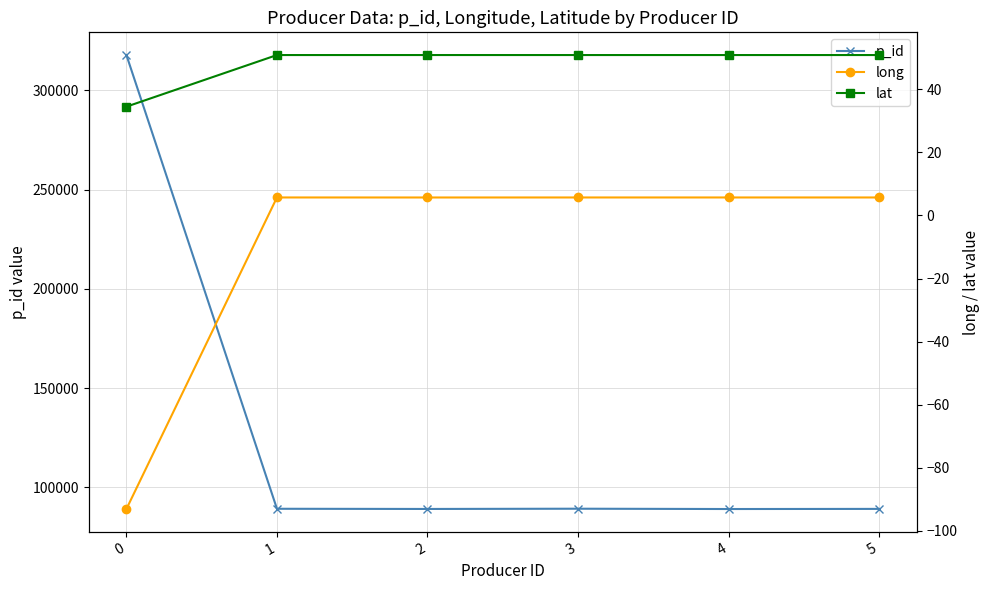

Reading left to right, transcribe all the data shown in this chart.

p_id: 0=317716.0	1=89227.0	2=89130.0	3=89258.0	4=89100.0	5=89163.0
long: 0=-93.1	1=5.7	2=5.7	3=5.7	4=5.7	5=5.7
lat: 0=34.5	1=50.8	2=50.9	3=50.8	4=50.8	5=50.8